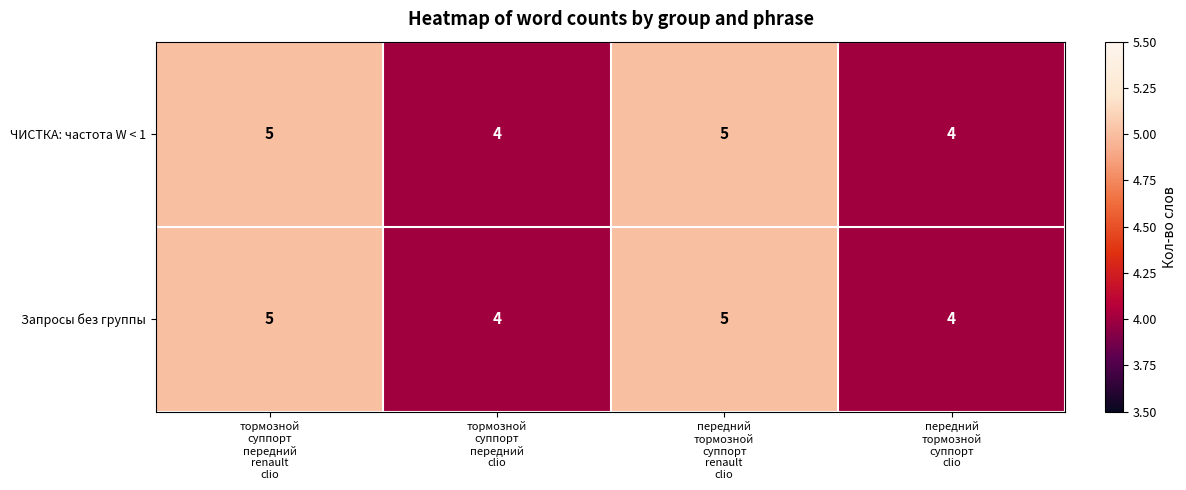

What is the maximum value shown in the chart?

5